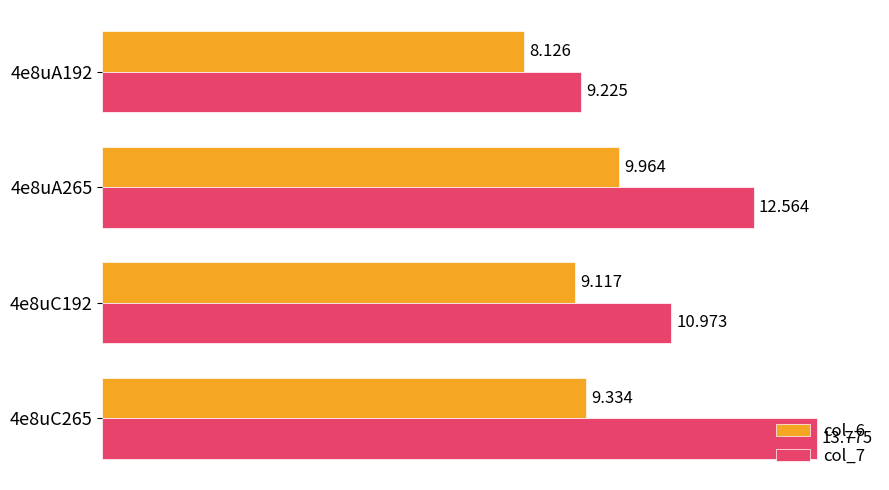

Is the value of col_7 at 4e8uA265 greater than the value of col_6 at 4e8uA192?

Yes